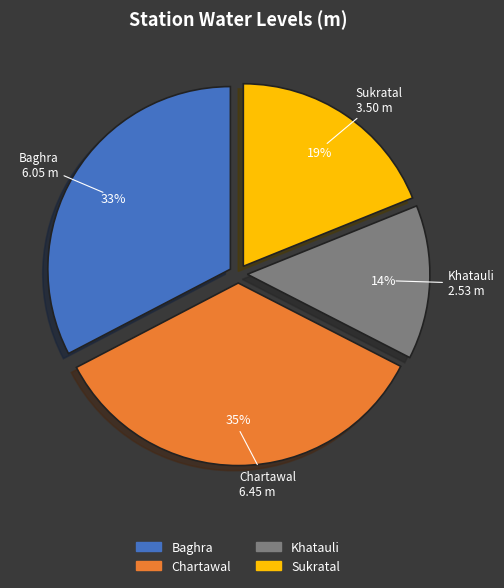

How many slices are in this pie chart?

4